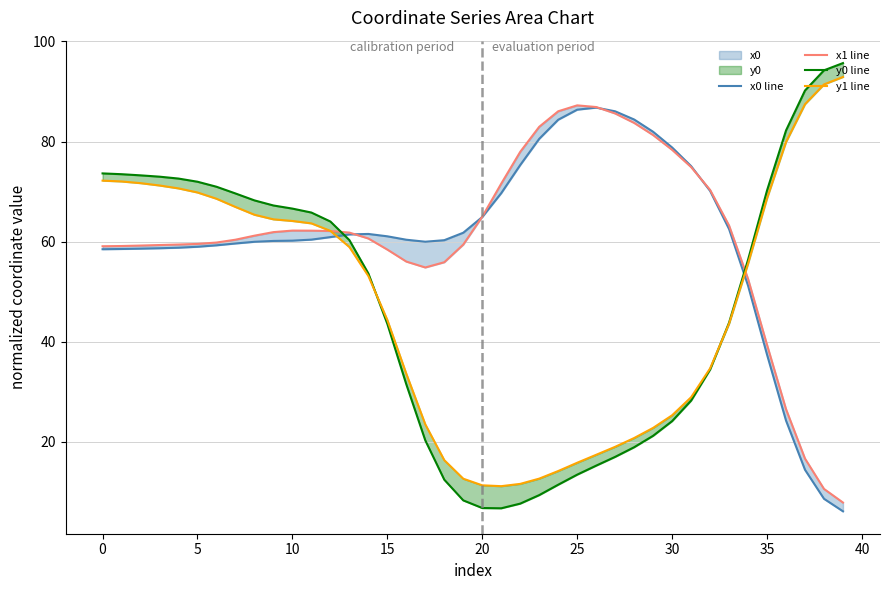

Rank the series at 35 from lowest to highest value.

x0 line, x1 line, y1 line, y0 line